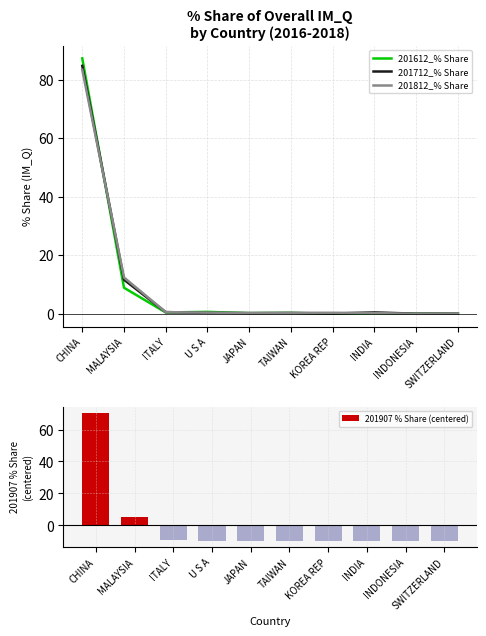

At which label does 201812_% Share reach its minimum?

INDONESIA